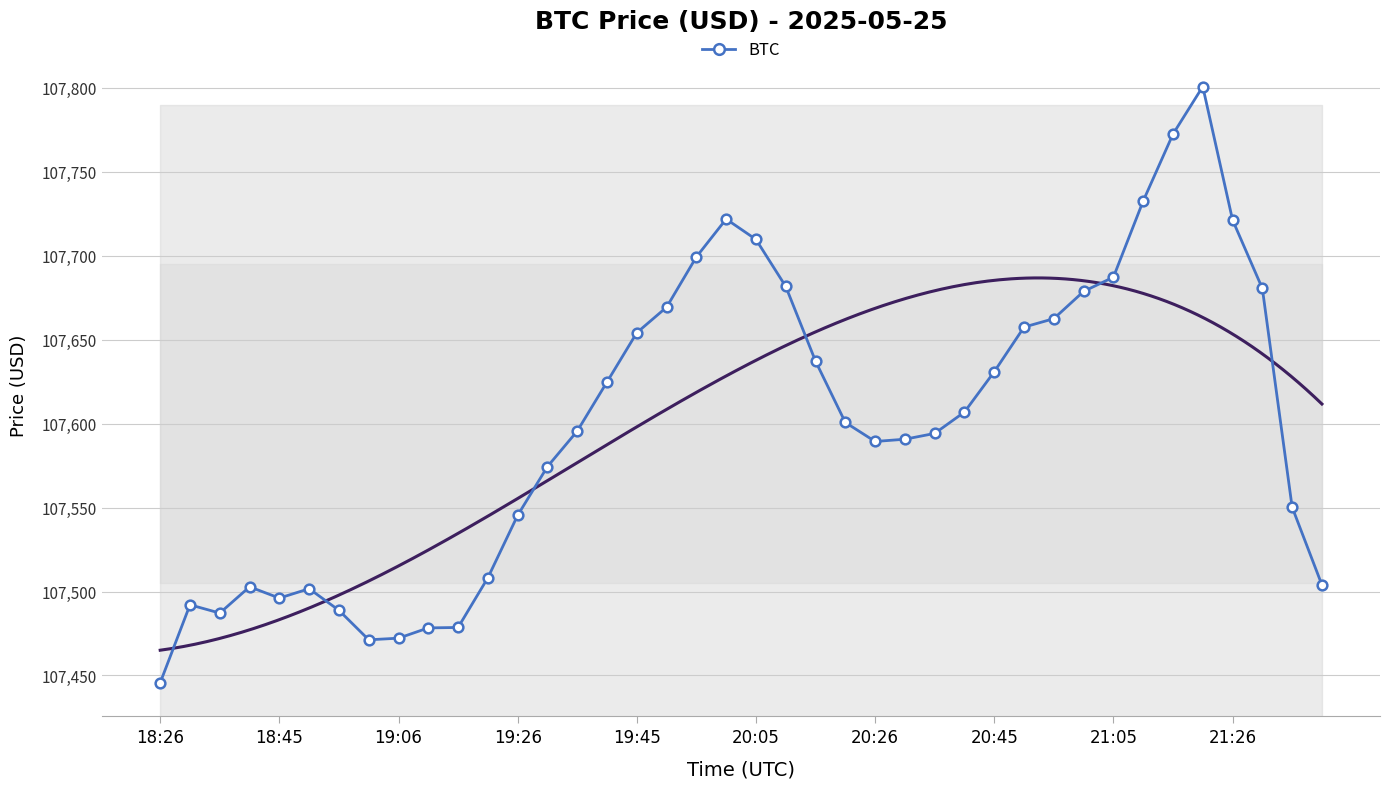

True or false: BTC has more than 1 points higher than both neighbors.

True